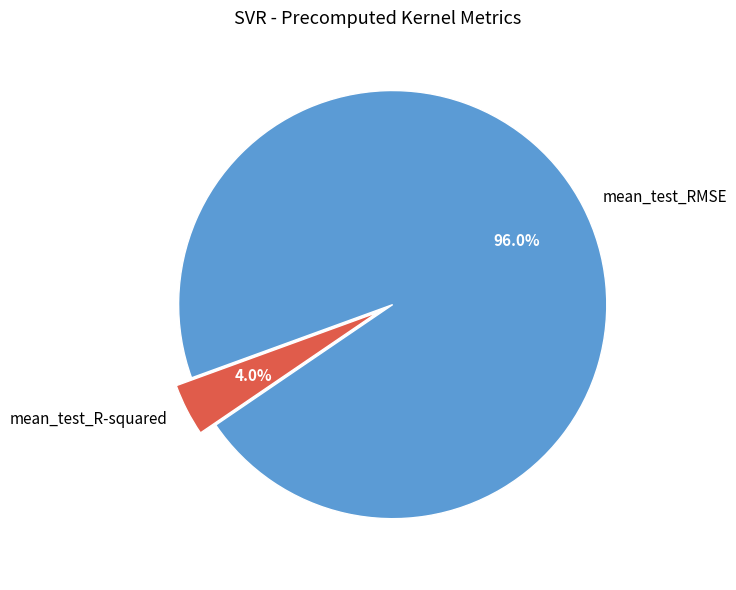

Rank the categories by value from lowest to highest.

mean_test_R-squared, mean_test_RMSE